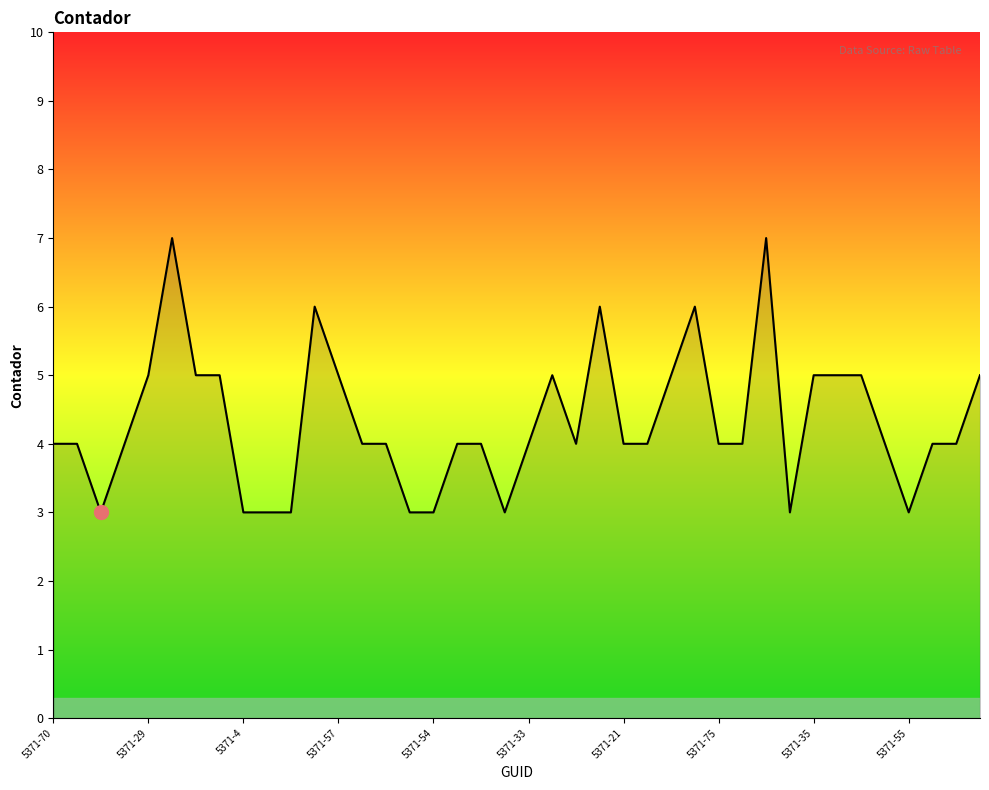

What is the smallest value displayed?

3